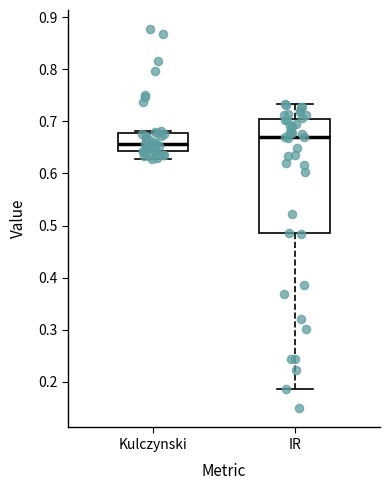

Comparing the boxes themselves (not the whiskers), which one is the tallest?

IR